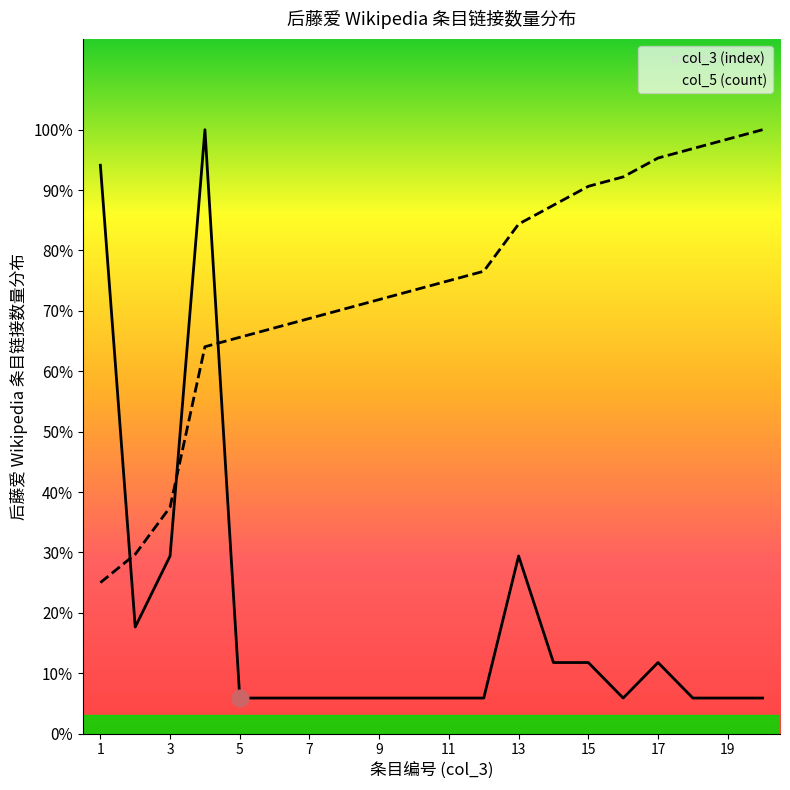

True or false: col_3 (index) and col_5 (count) intersect in this chart.

True